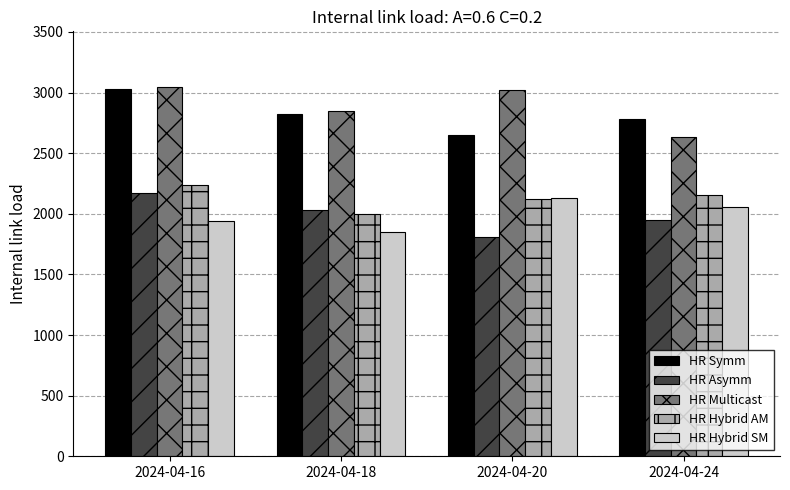

What are all the series names shown in the legend?

HR Symm, HR Asymm, HR Multicast, HR Hybrid AM, HR Hybrid SM